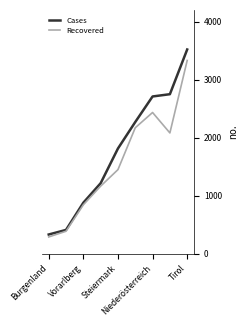

Which series has the largest total across all categories?

Cases